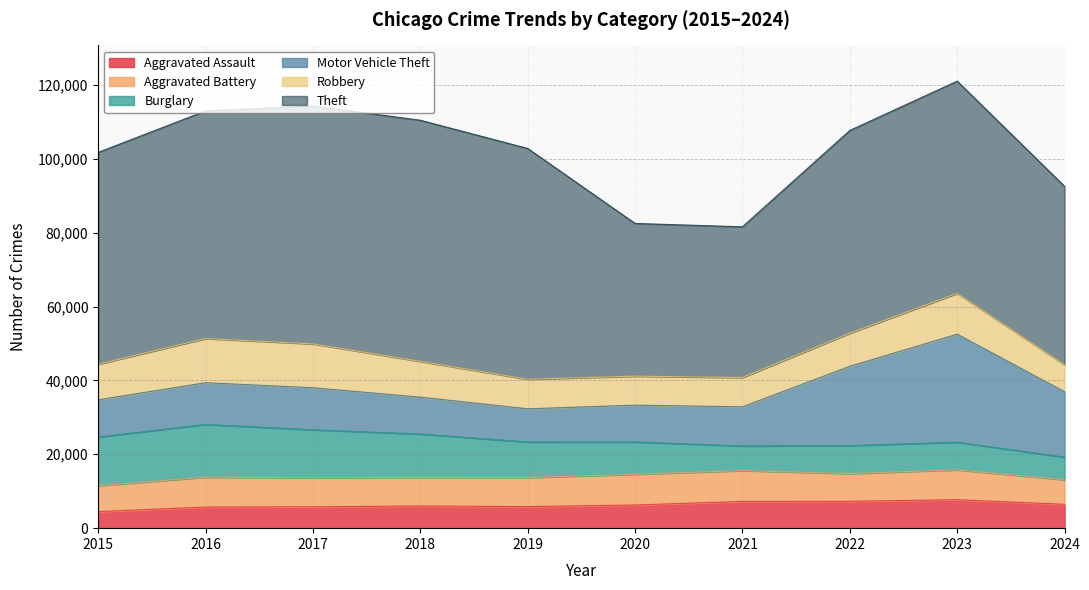

True or false: Burglary and Motor Vehicle Theft cross at least once.

True